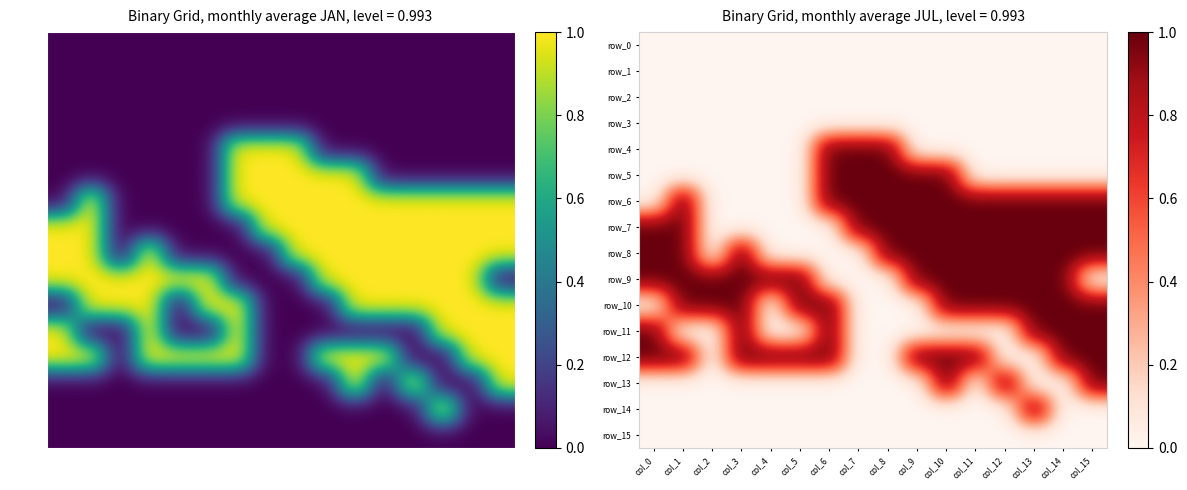

At how many categories does at least one series exceed 0?

16